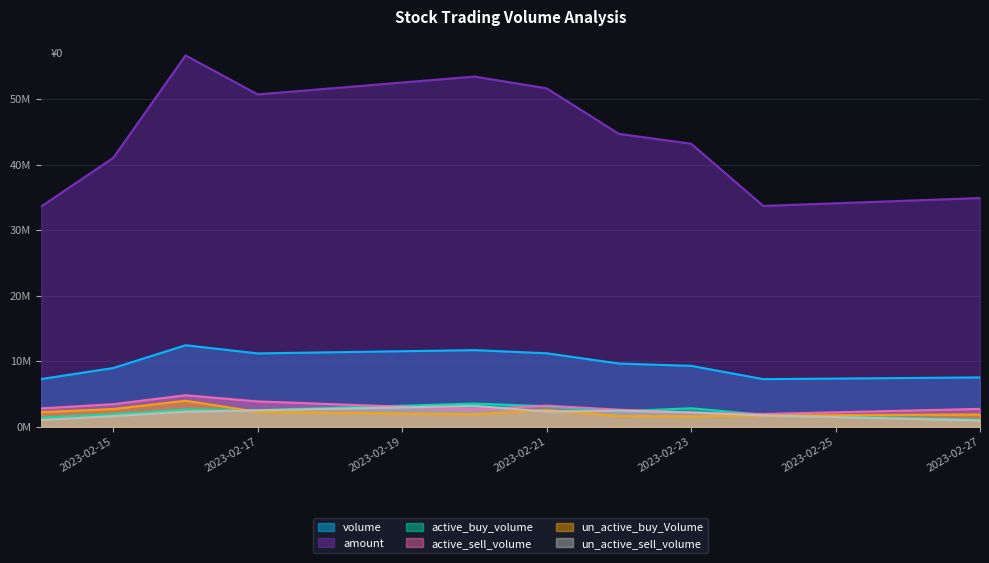

Is it true that active_sell_volume equals 2641200 at 2023-02-22?

True